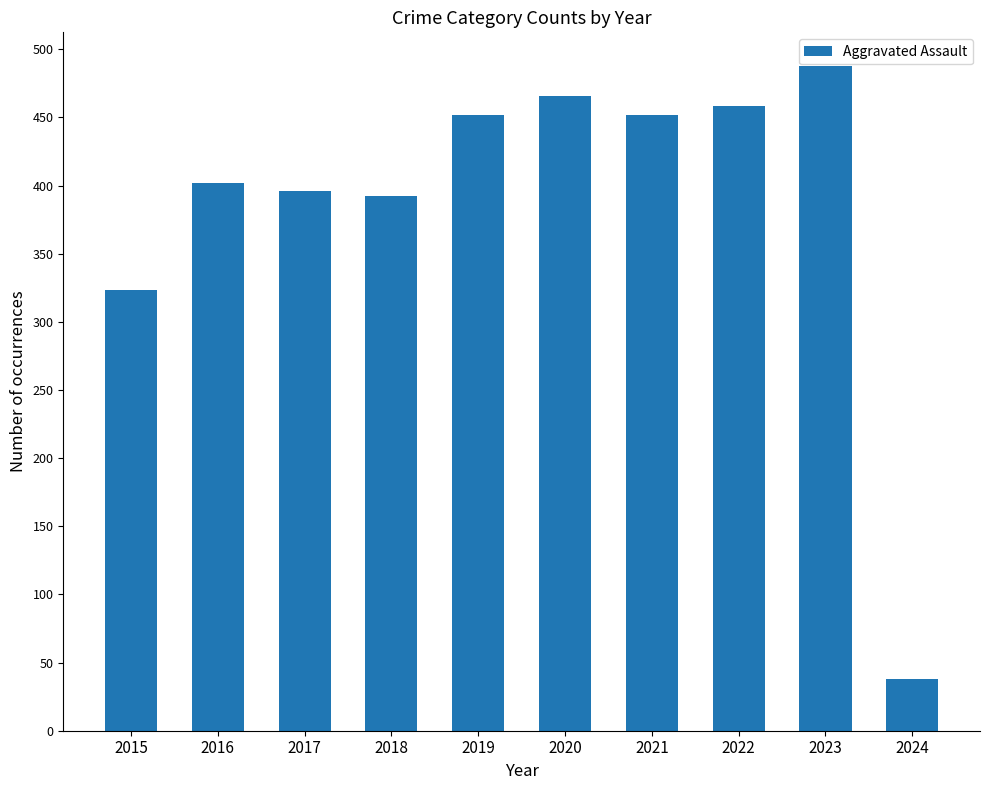

Read the value at 2018.

392